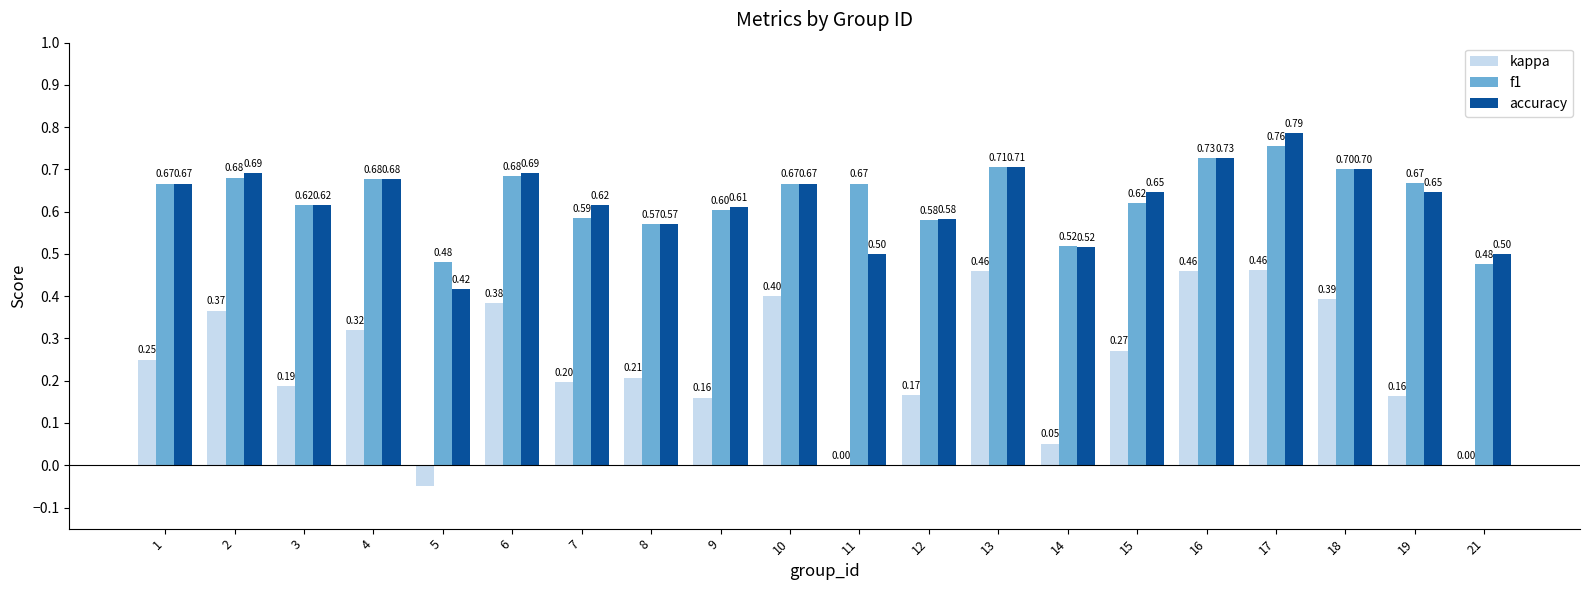

What is the approximate value of accuracy at 16?

0.7